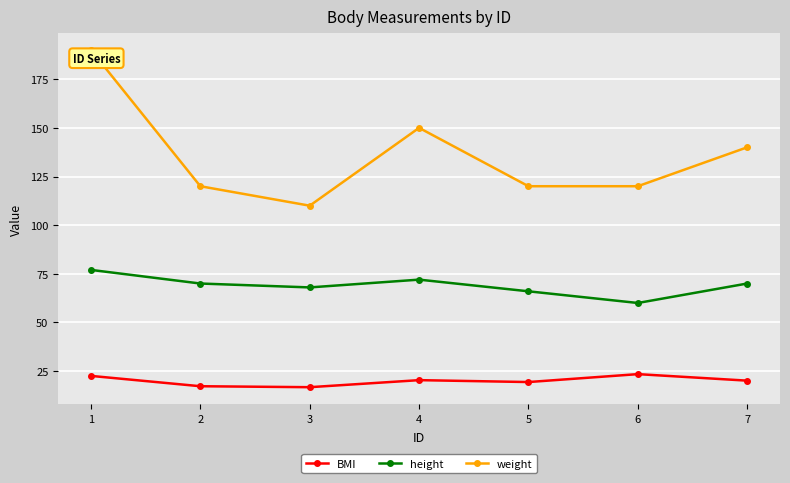

Rank the series by their maximum value, from lowest to highest.

BMI, height, weight